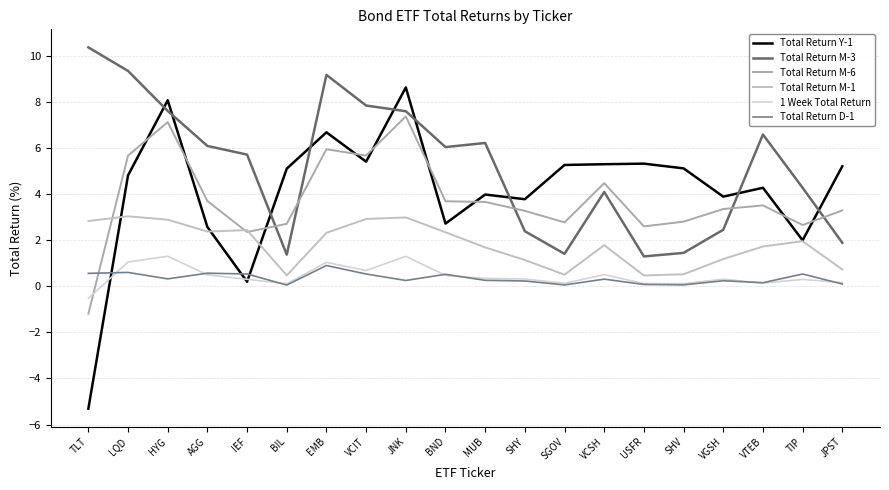

What position from the right is LQD?

19